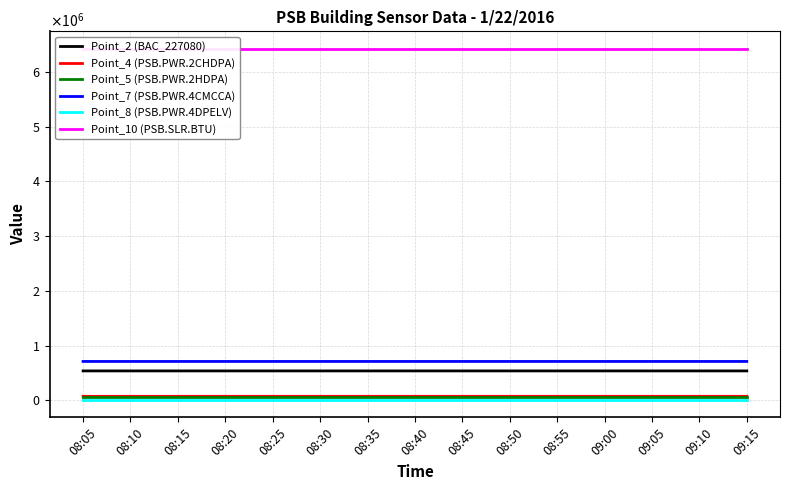

What is the total value across all series at 08:15?

7810157